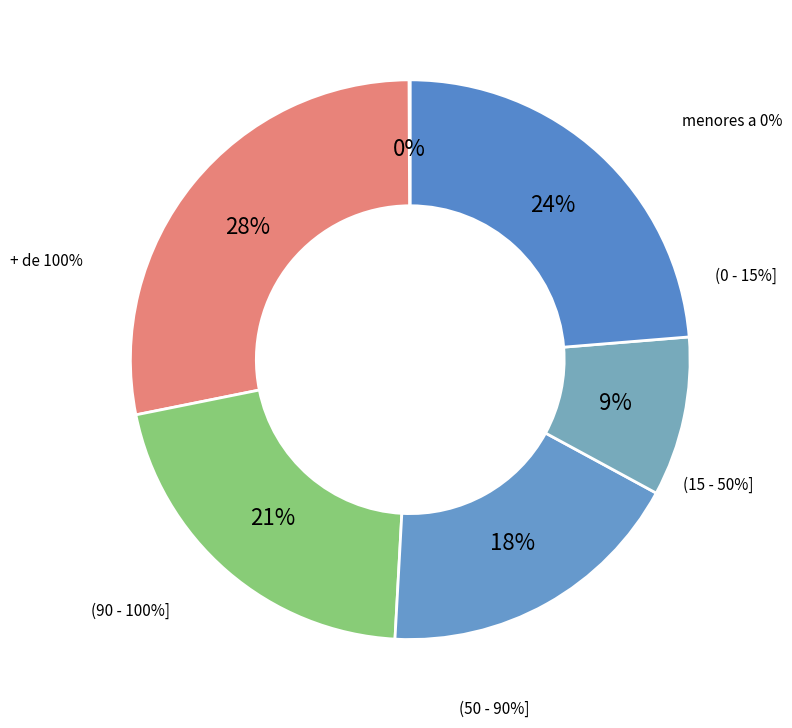

Does any single category account for the majority?

Yes